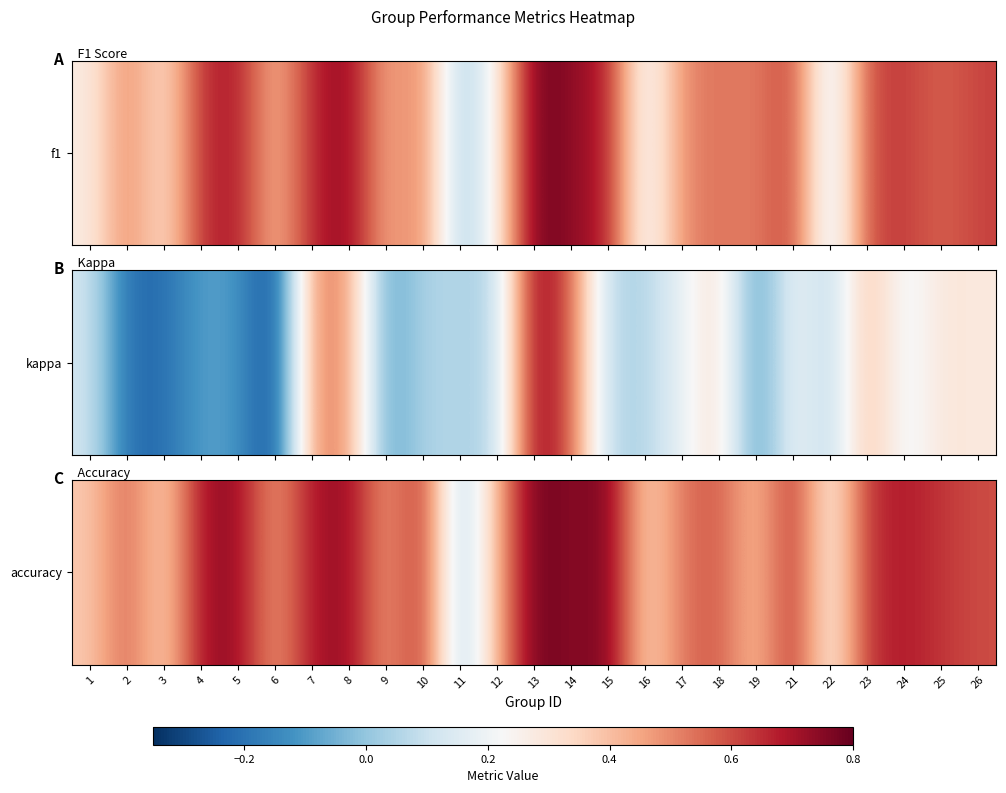

What is the approximate value at 12?

0.4